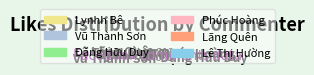

How many slices are in this pie chart?

6